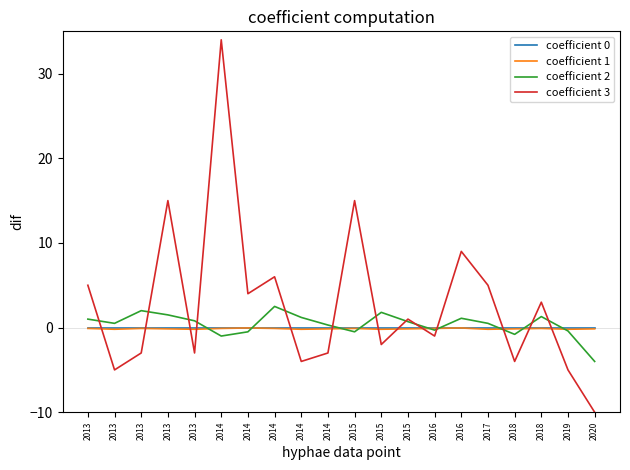

True or false: coefficient 2 has more than 2 interior local peaks.

True